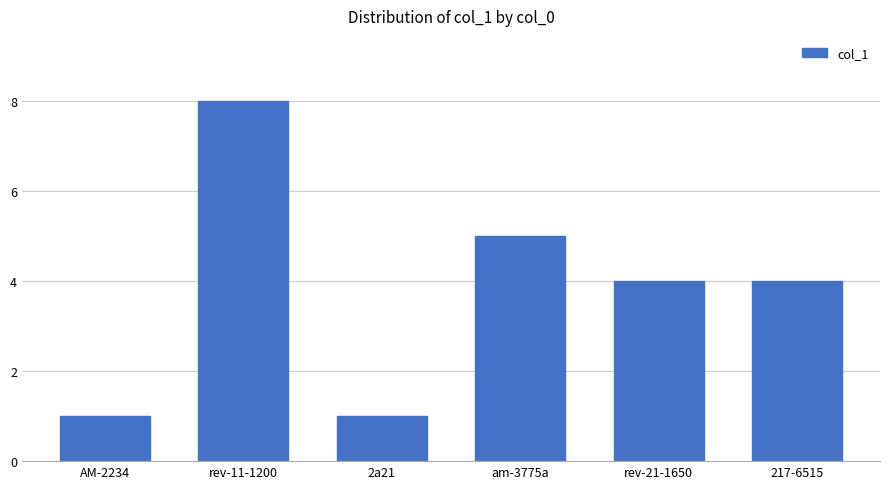

What is the difference between the maximum and minimum values?

7